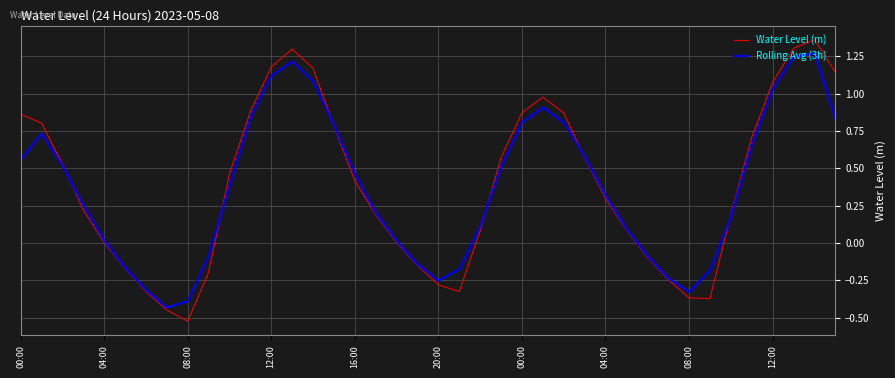

Rank the series by their maximum value, from lowest to highest.

Rolling Avg (3h), Water Level (m)